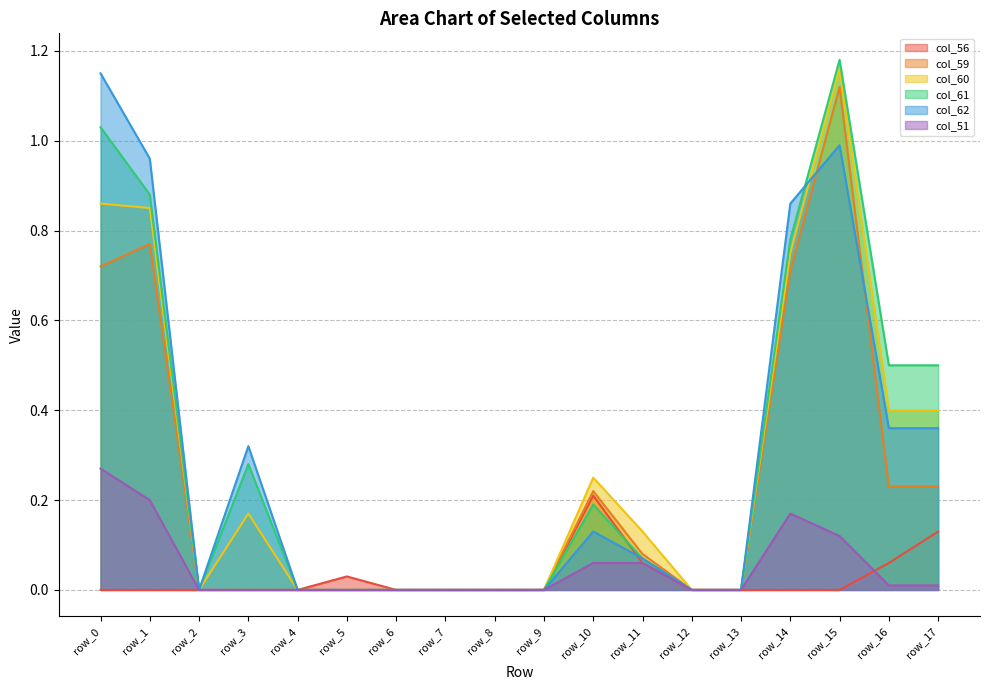

Rank the series at row_14 from highest to lowest value.

col_62, col_61, col_60, col_59, col_51, col_56